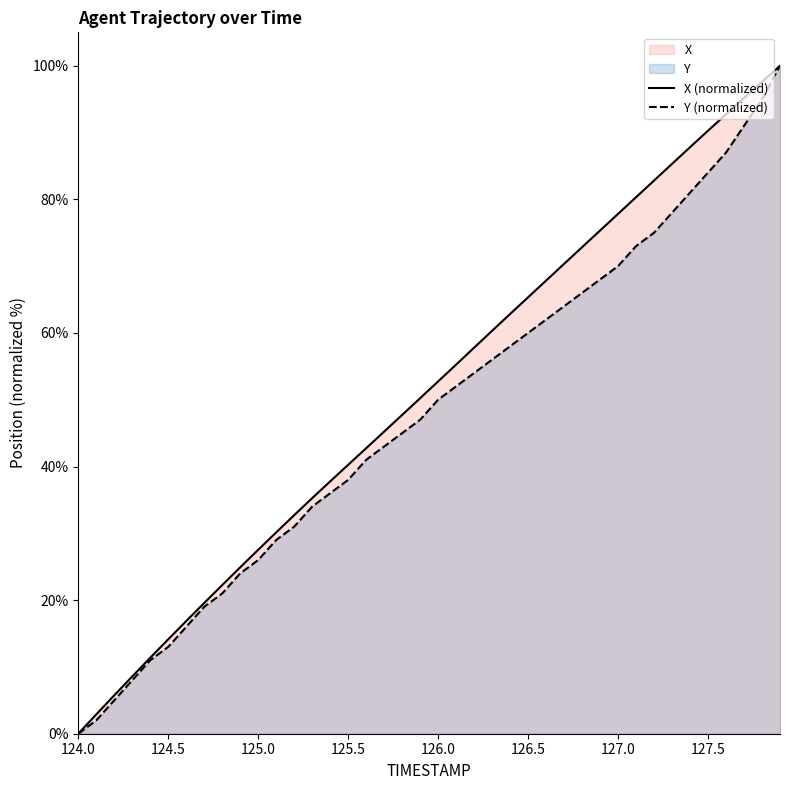

The Y (normalized) series shows 38.0 at 125.5. True or false?

True